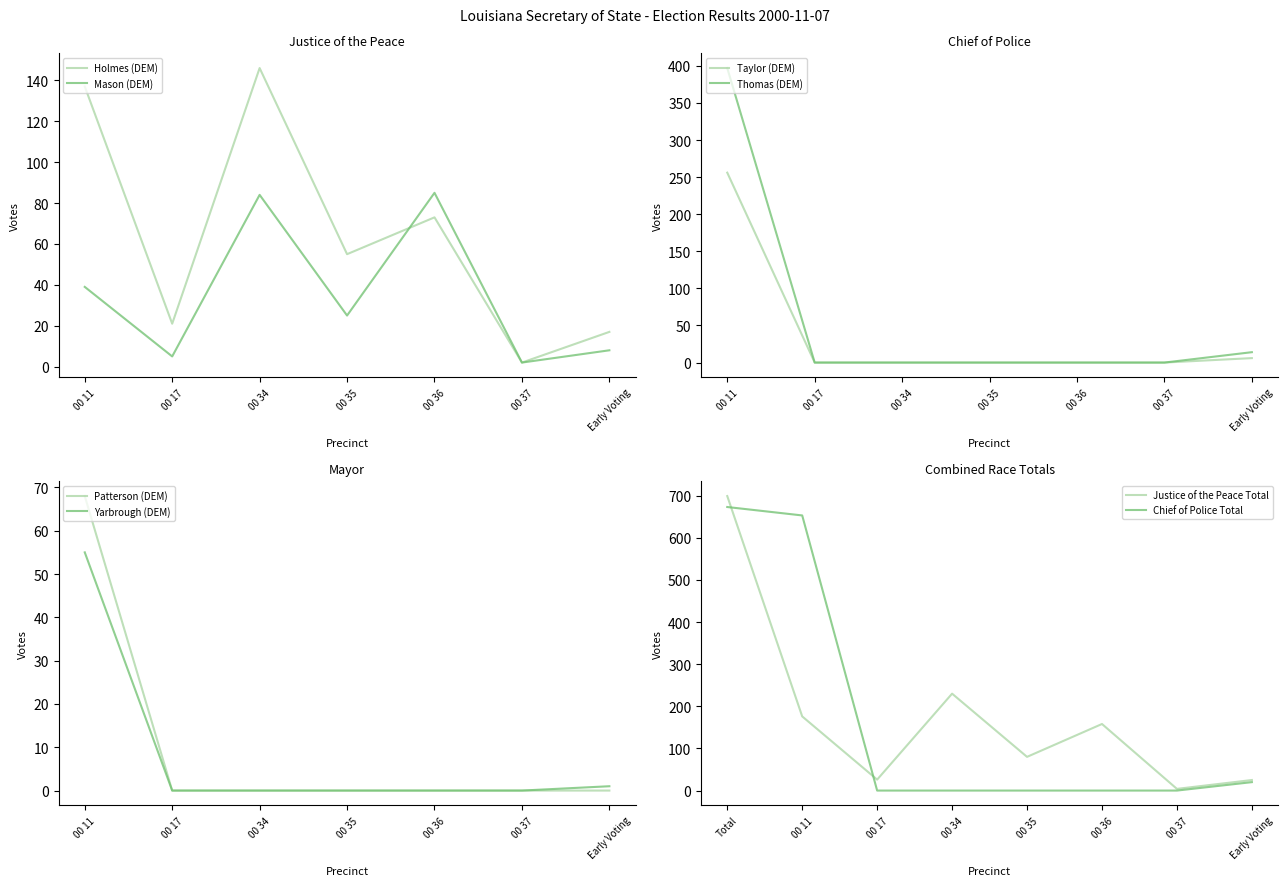

What is the sum of the Justice of the Peace - Mason (DEM) values at Early Voting and 00 35?

33